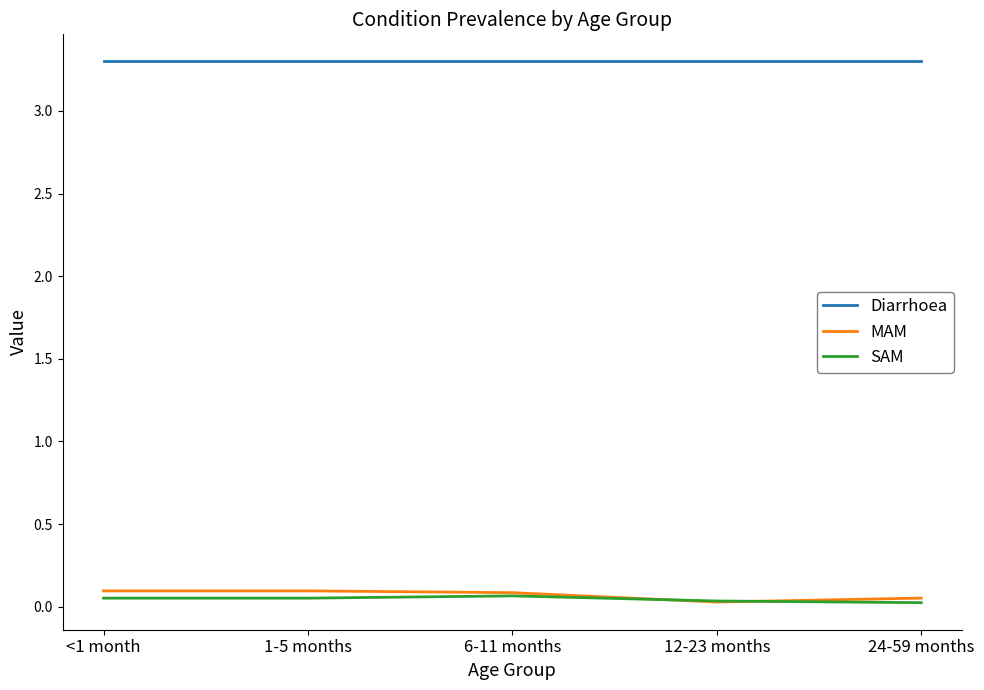

What is the sum of the Diarrhoea values at 1-5 months and 24-59 months?

6.6